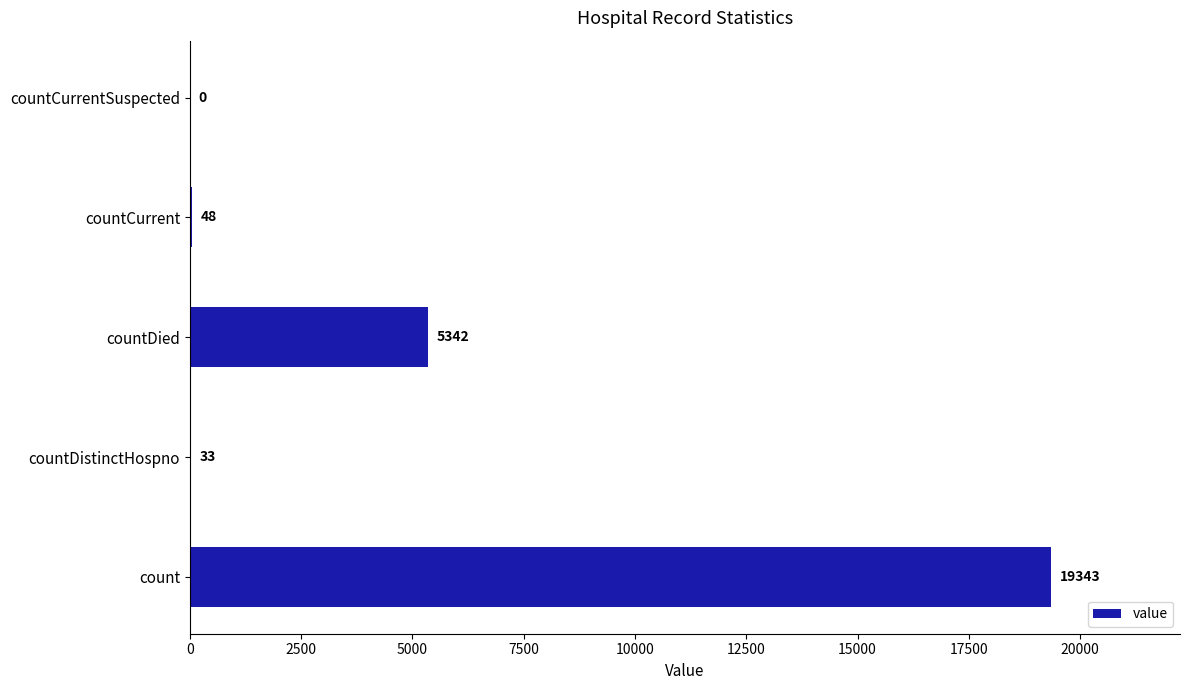

The chart shows a value of 5342 at countDied. True or false?

True